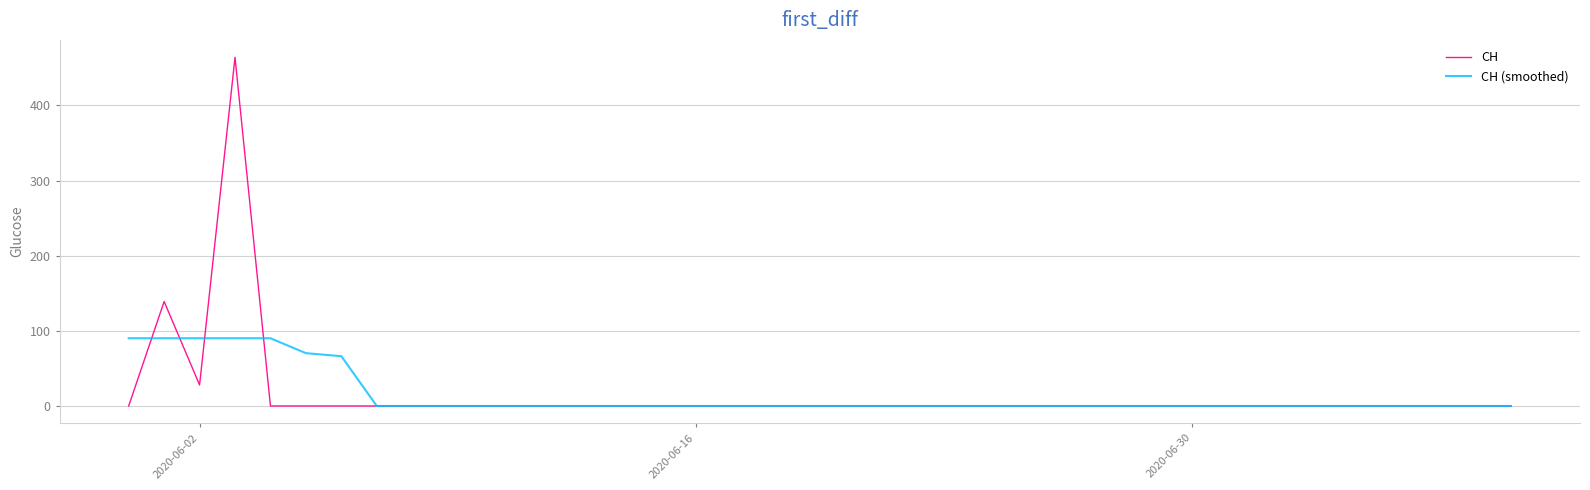

How many categories are shown in the chart?

40